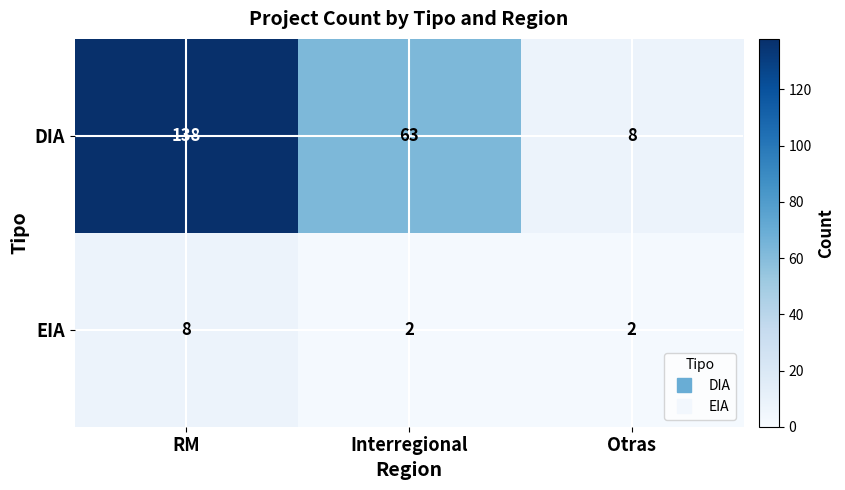

At which label does EIA reach its peak?

RM